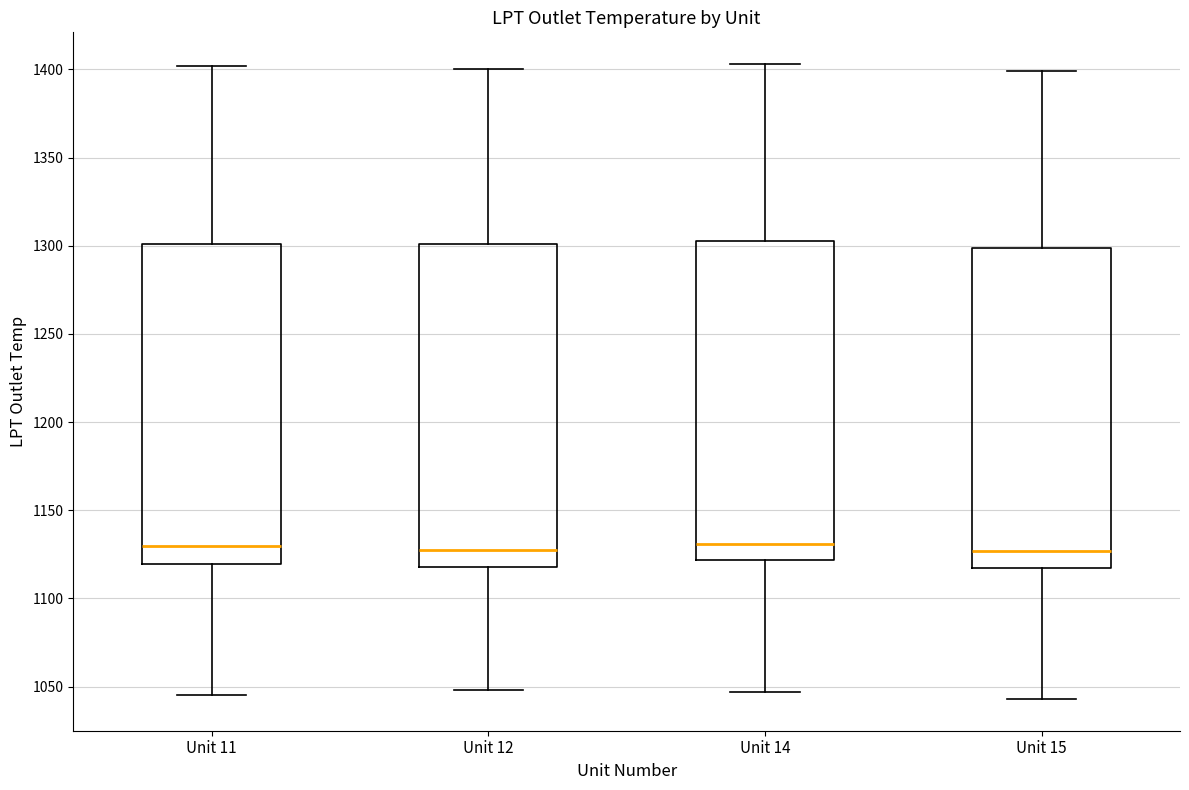

Reading left to right, read every box against the y-axis: the position of its median line, the range the box covers, and the ends of its whiskers. The values are not printed on the chart, so give them approximately, as read against the axis.

Unit 11: median 1130, box 1120 to 1300, whiskers 1045 to 1400
Unit 12: median 1130, box 1120 to 1300, whiskers 1050 to 1400
Unit 14: median 1130, box 1120 to 1305, whiskers 1045 to 1405
Unit 15: median 1125, box 1115 to 1300, whiskers 1045 to 1400